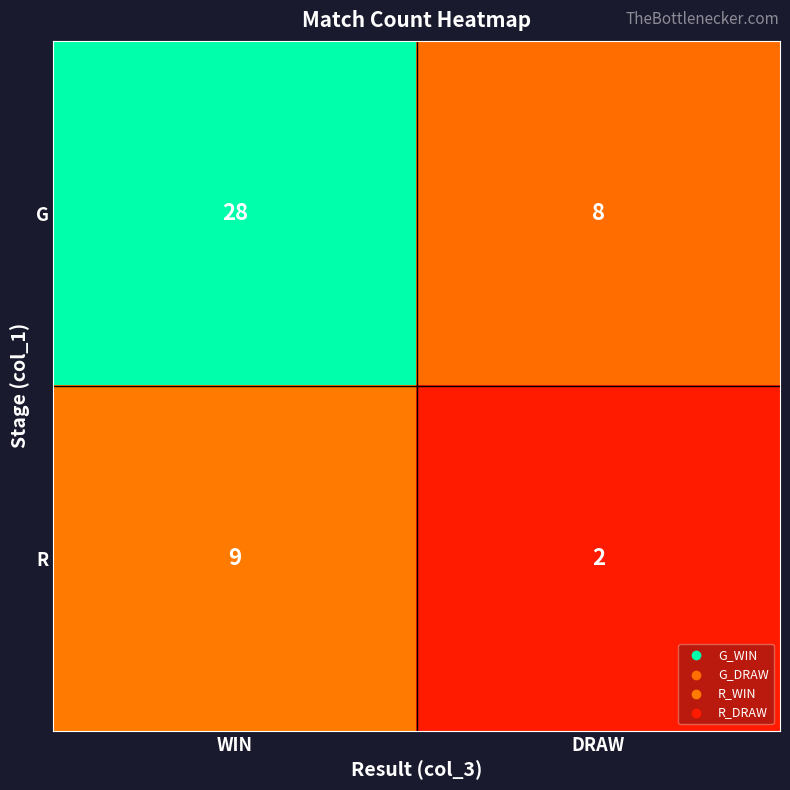

Which series has the largest range (max minus min)?

G